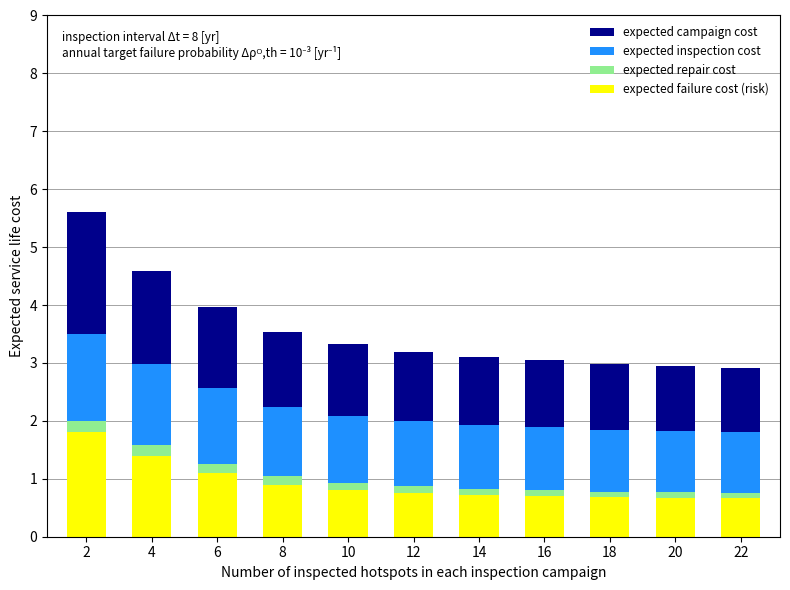

What is the sum of all expected failure cost (risk) values?

10.2